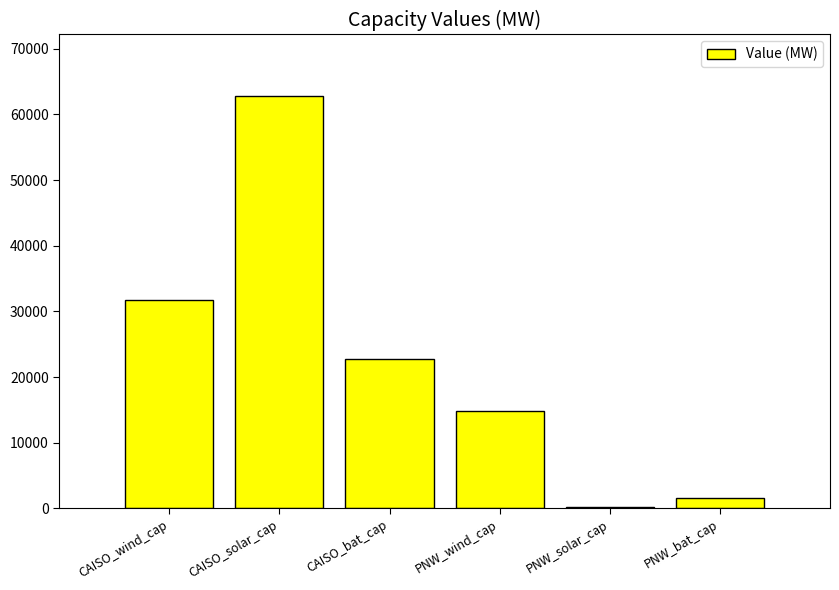

Which has a higher value, PNW_bat_cap or CAISO_solar_cap?

CAISO_solar_cap